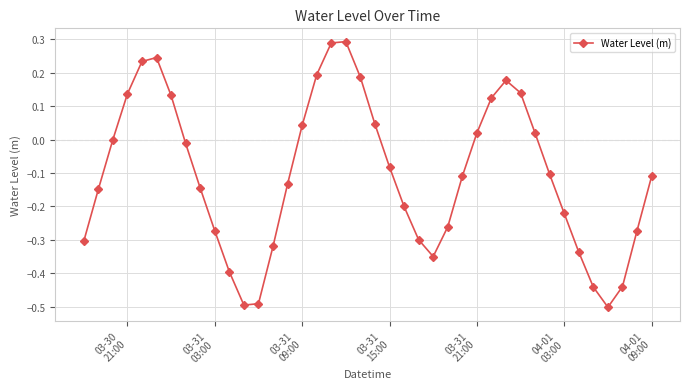

True or false: there are more than 1 points higher than both neighbors.

True